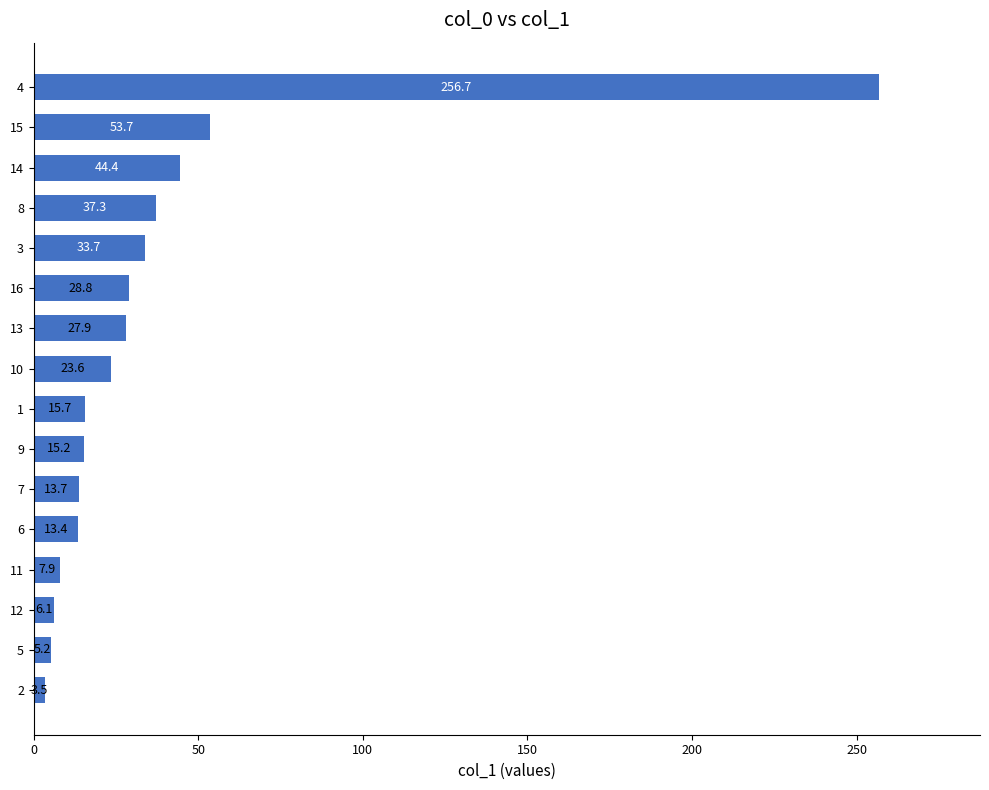

Reading bottom to top, what are all the values shown in this chart?

2=3.5	5=5.2	12=6.1	11=7.9	6=13.4	7=13.7	9=15.2	1=15.7	10=23.6	13=27.9	16=28.8	3=33.7	8=37.3	14=44.4	15=53.7	4=256.7